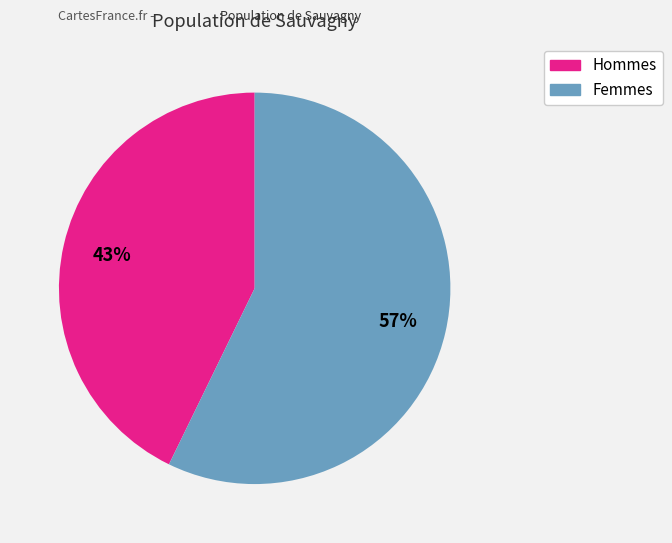

To the nearest percent, what is the average slice percentage?

50%